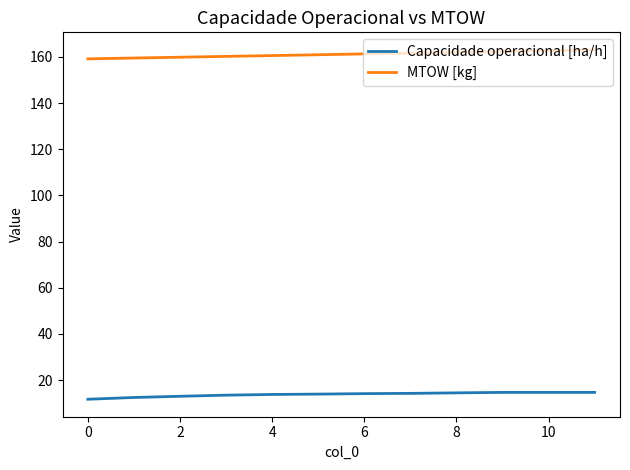

What is the greatest value displayed?

163.0